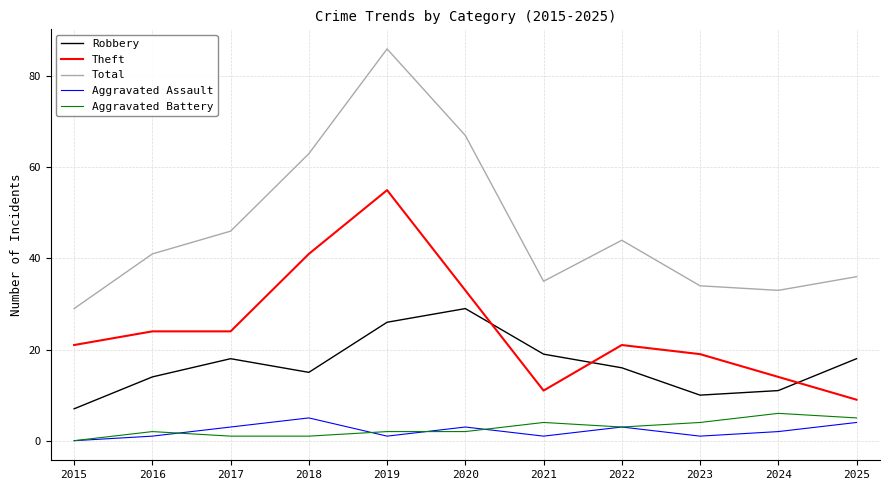

Is it true that Theft equals 9 at 2025?

True